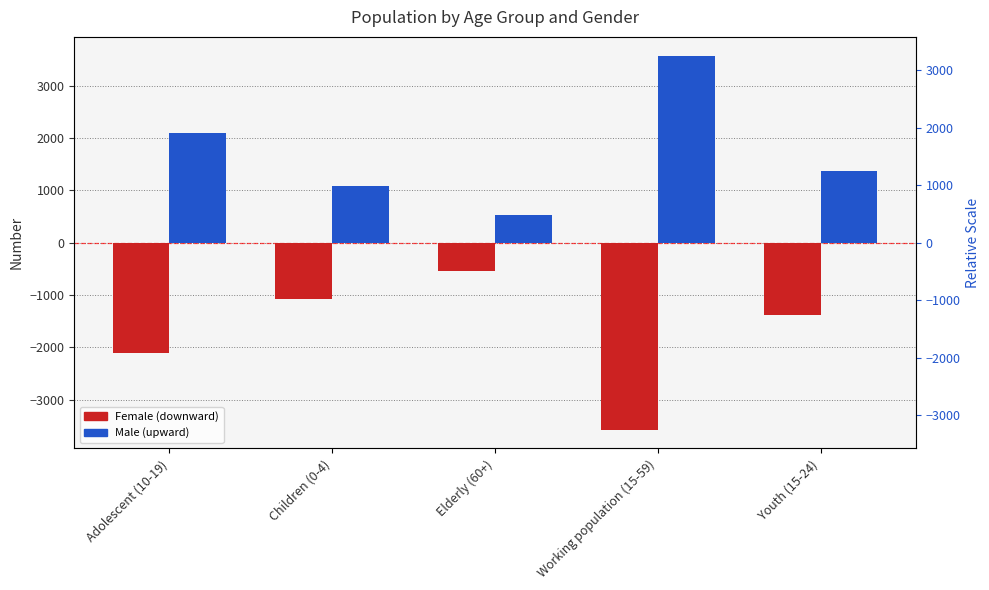

The value of Male at Youth (15-24) is 1375. True or false?

True